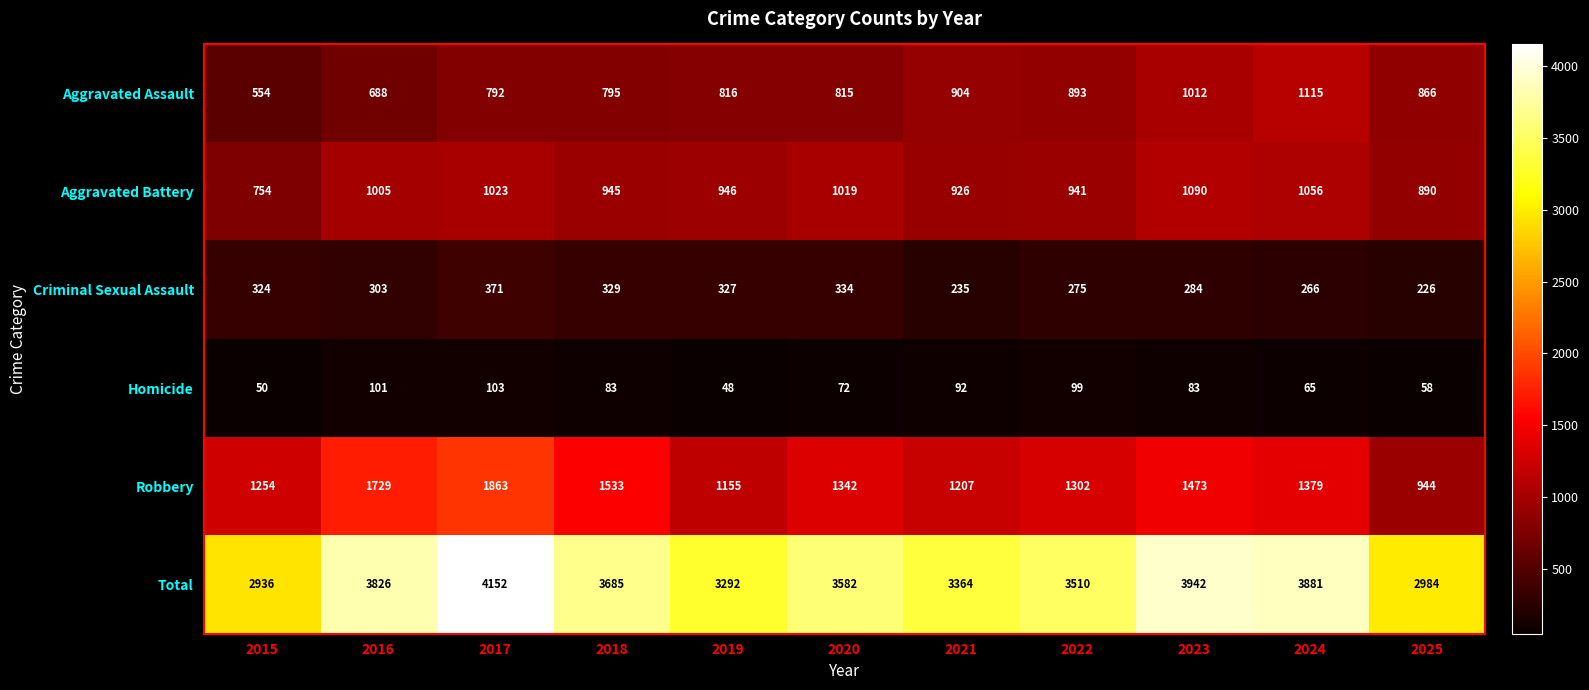

The value of Total at 2022 is 3510. True or false?

True